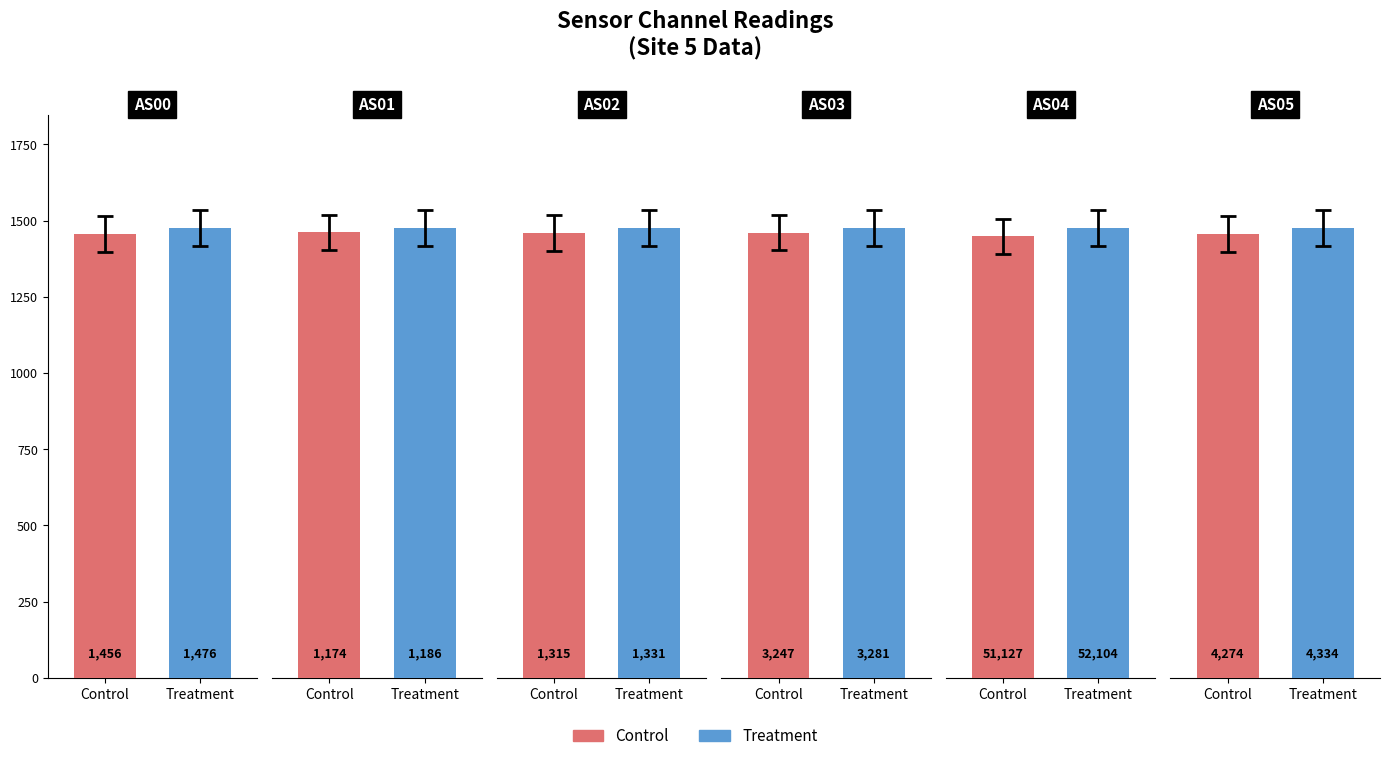

What are all the series names shown in the legend?

Control, Treatment